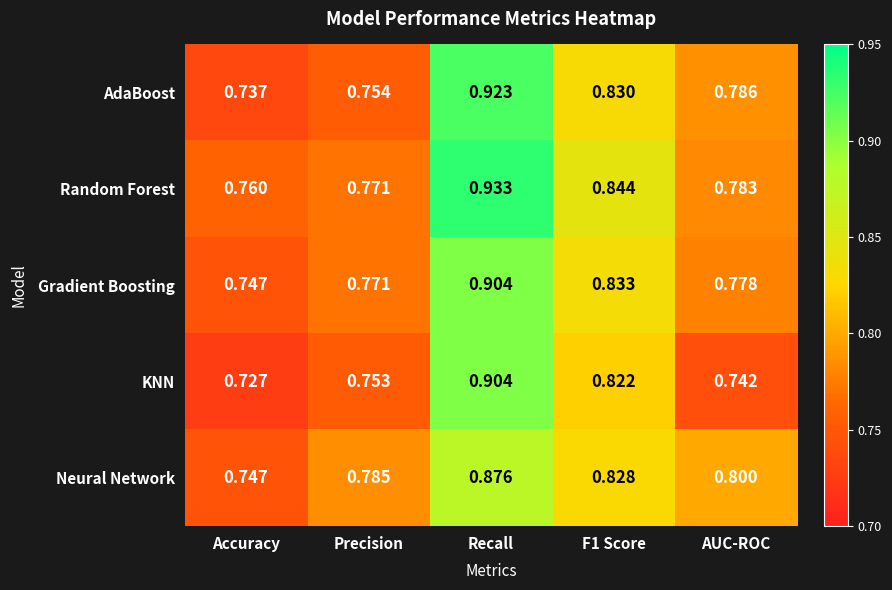

Which series has the largest range (max minus min)?

AdaBoost